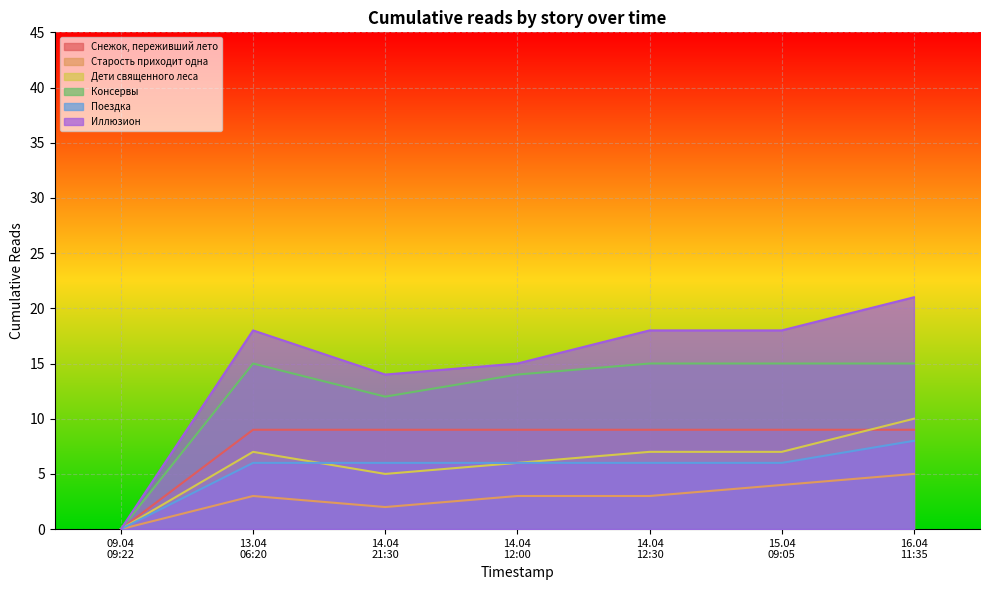

What value does the Консервы series have at 14.04 12:00?

14